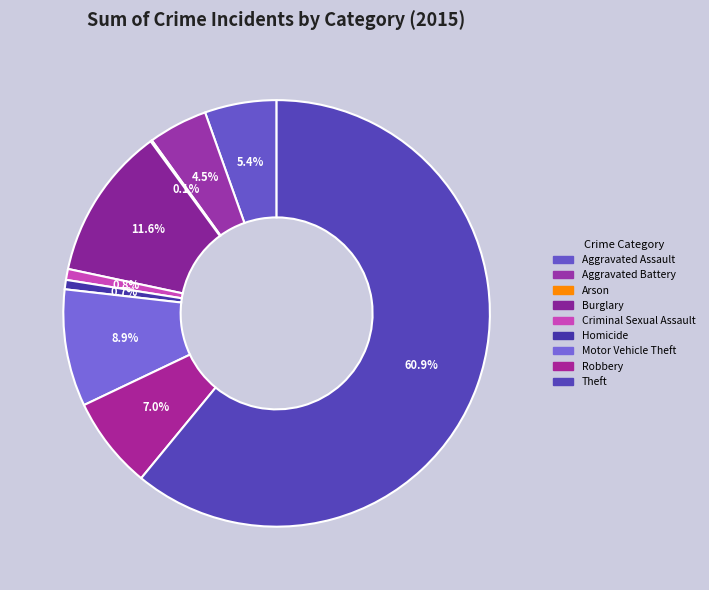

Which slice represents more than half of the pie?

Theft